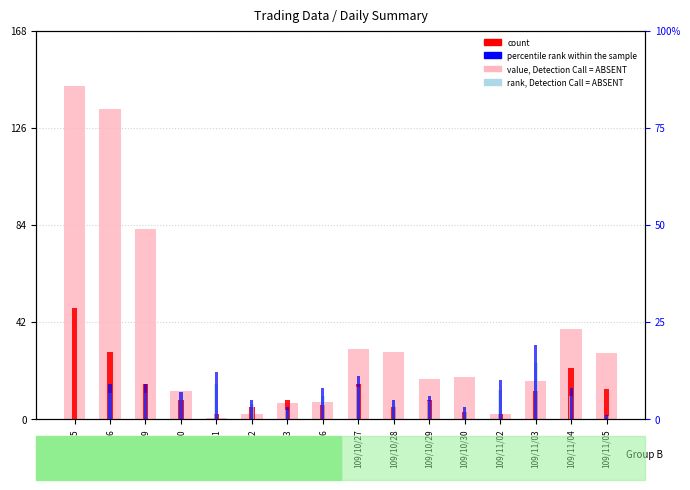

At 109/11/05, list the series in order from smallest to largest.

percentile rank within the sample, rank, Detection Call = ABSENT, count, value, Detection Call = ABSENT